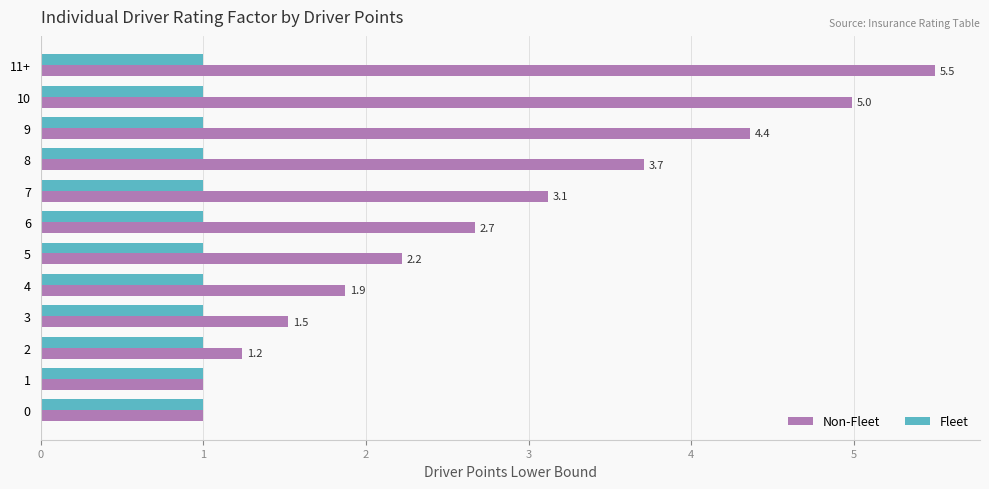

The Non-Fleet series shows 4.4 at 9. True or false?

True